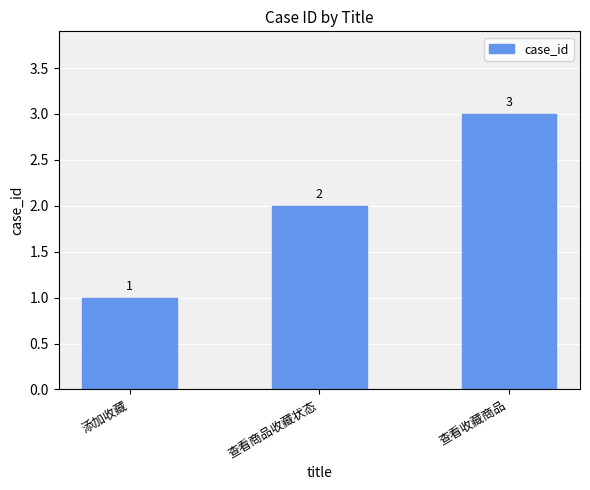

Reading right to left, transcribe all the data shown in this chart.

3	2	1